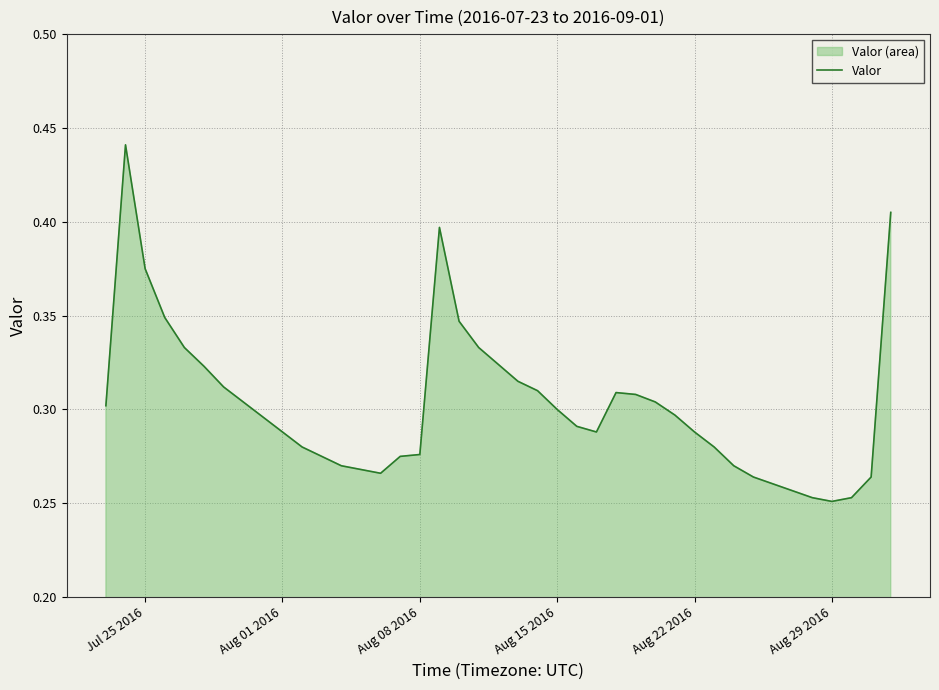

True or false: the data shows 0.4 at Aug 08 2016.

False